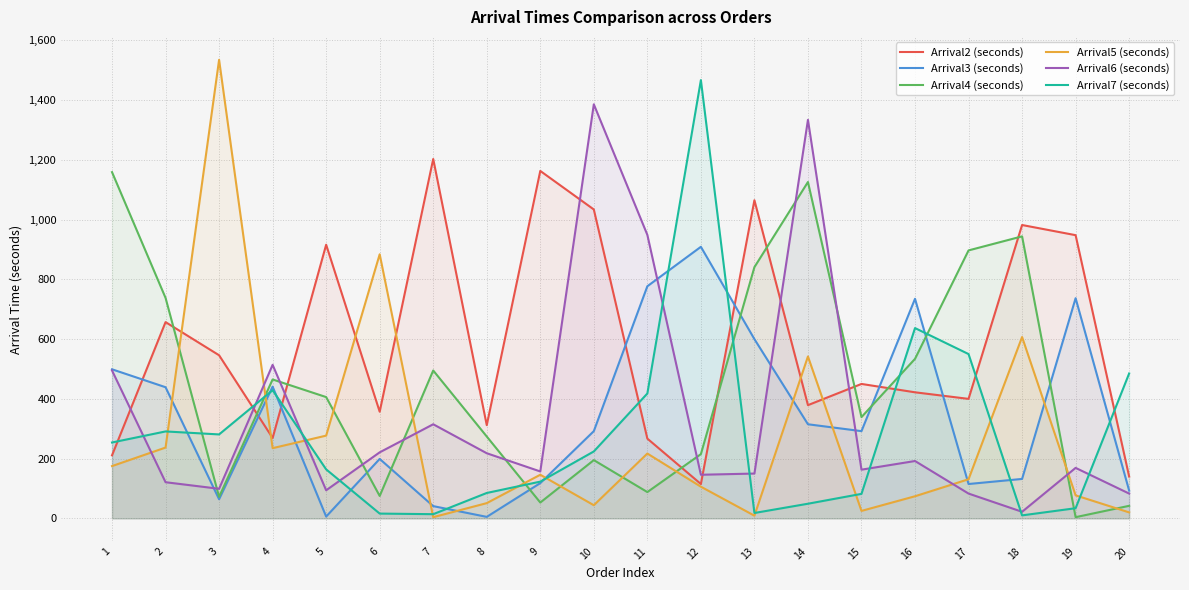

Which has a higher value, 16 or 12?

16